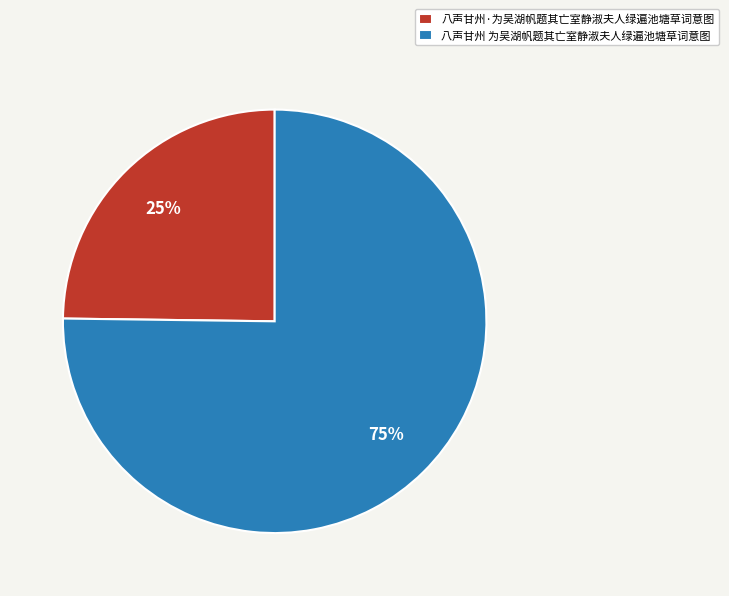

To the nearest percent, what is the combined percentage of 八声甘州·为吴湖帆题其亡室静淑夫人绿遍池塘草词意图 and 八声甘州 为吴湖帆题其亡室静淑夫人绿遍池塘草词意图?

100%